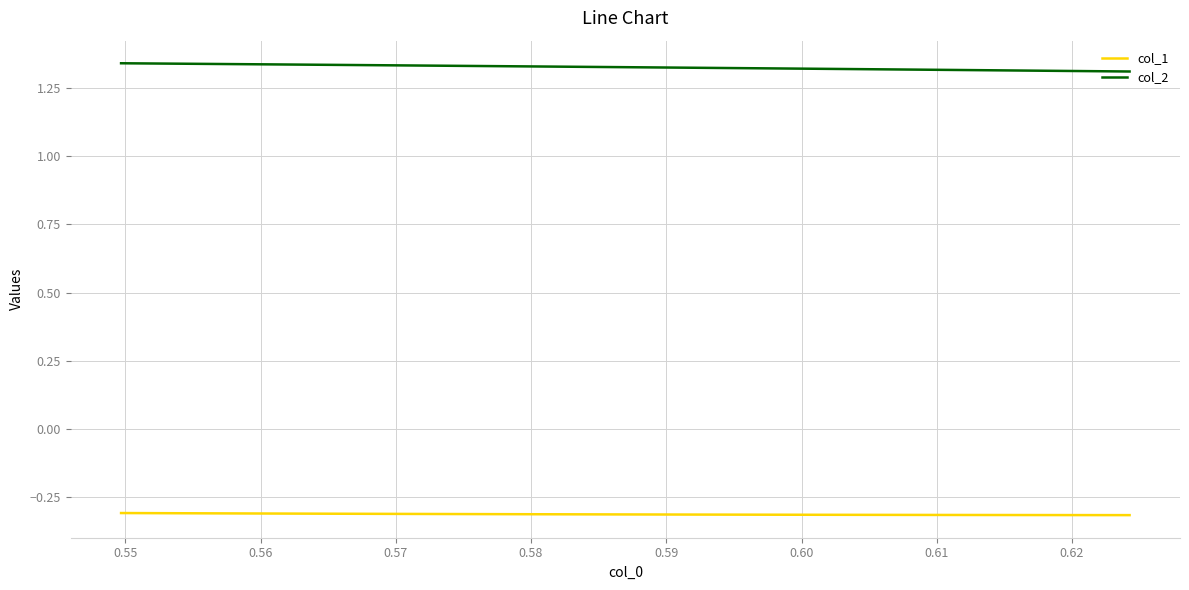

True or false: col_2 and col_1 cross at least once.

False